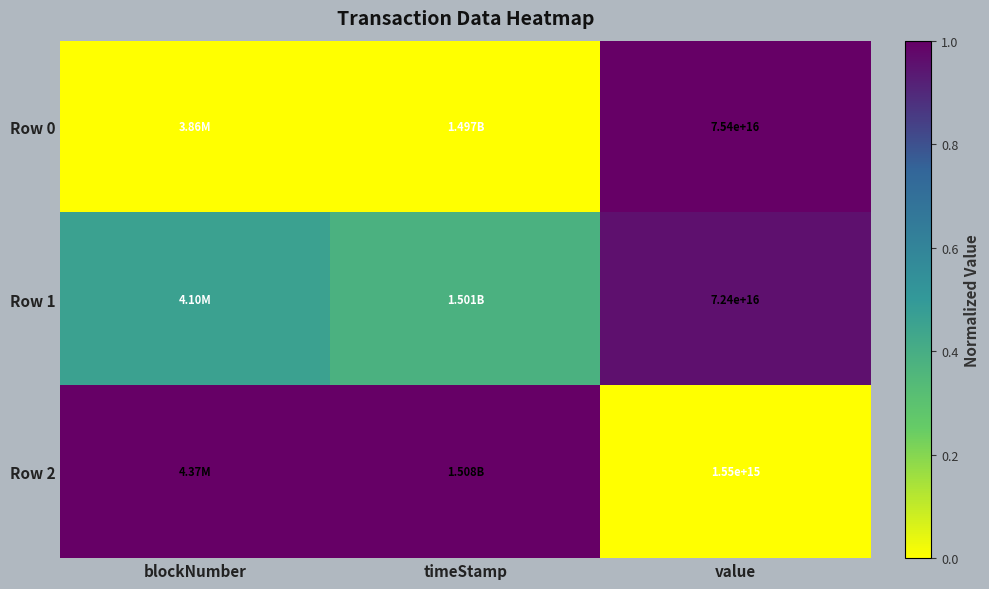

How many values in Row 2 are above zero?

2